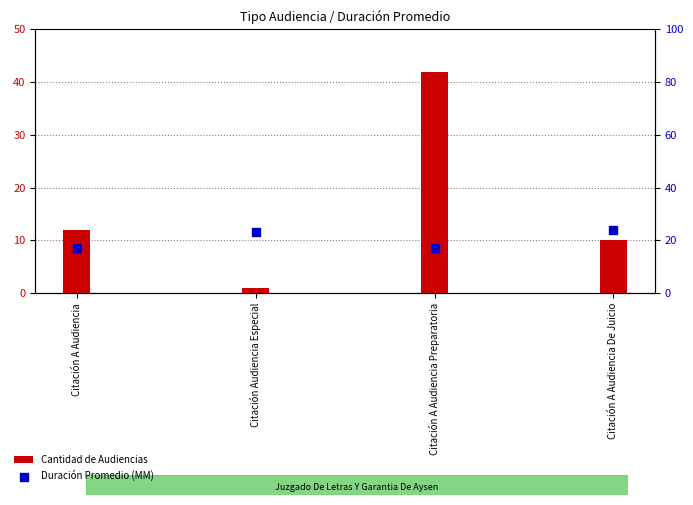

What are all the series names shown in the legend?

Cantidad de Audiencias, Duración Promedio (MM)